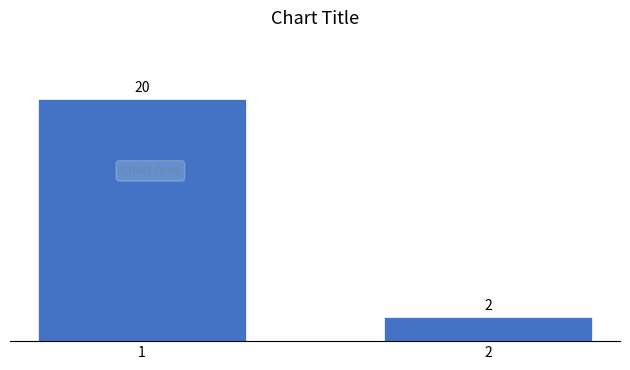

Reading left to right, list all the values displayed in this chart.

20	2